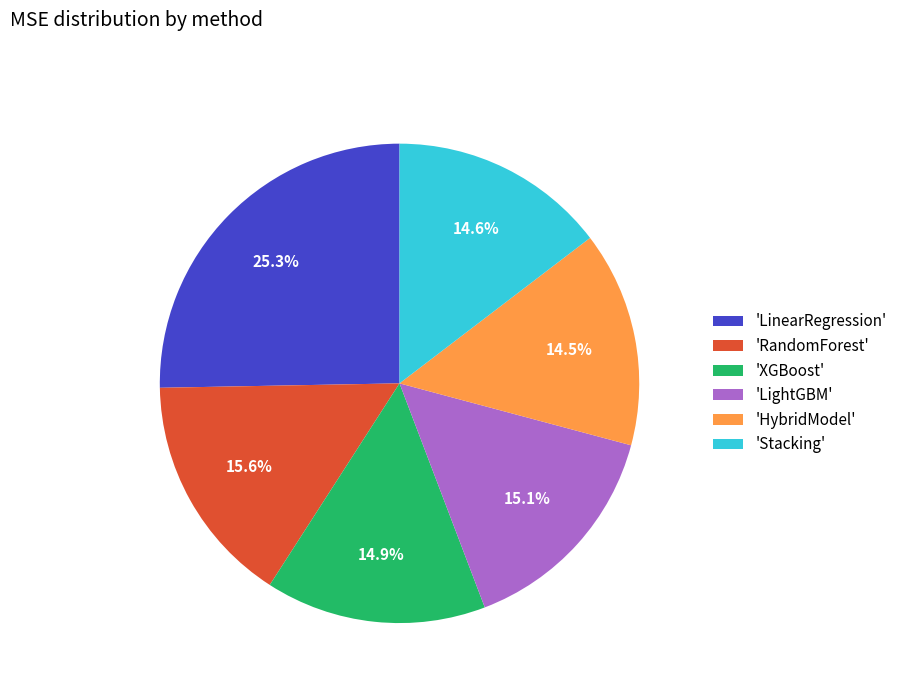

Which category has the biggest portion of the pie?

'LinearRegression'